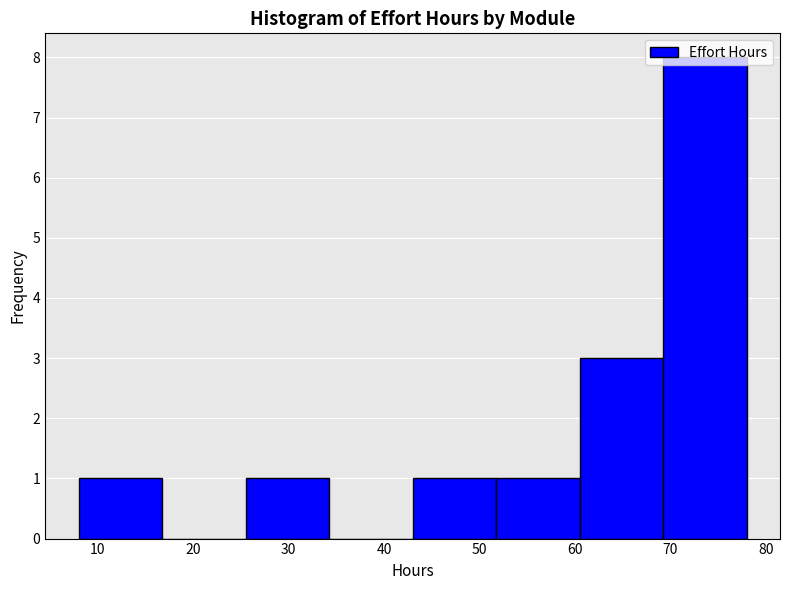

Over which range of the x-axis is the bar tallest?

69 to 78